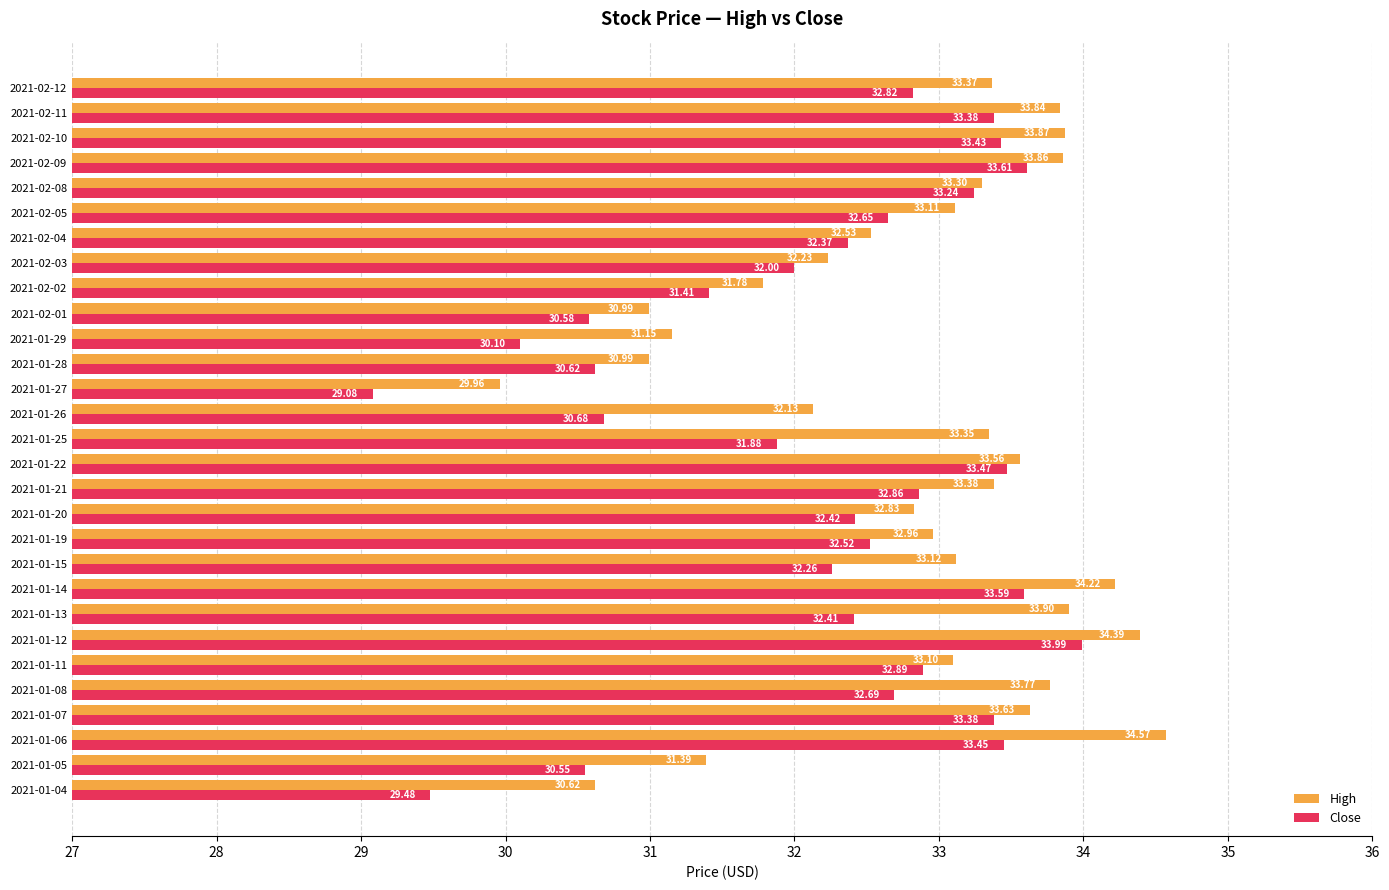

Which label corresponds to the largest value in the chart?

2021-01-06